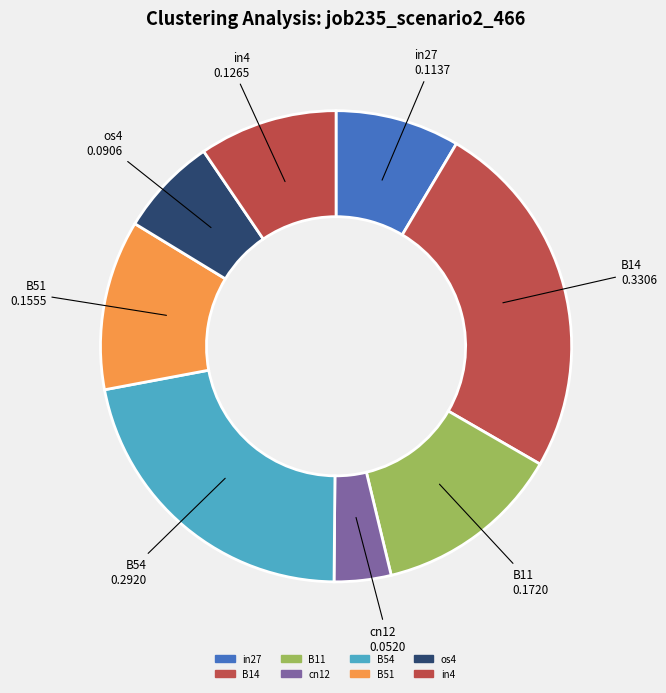

Does any single category account for the majority?

No